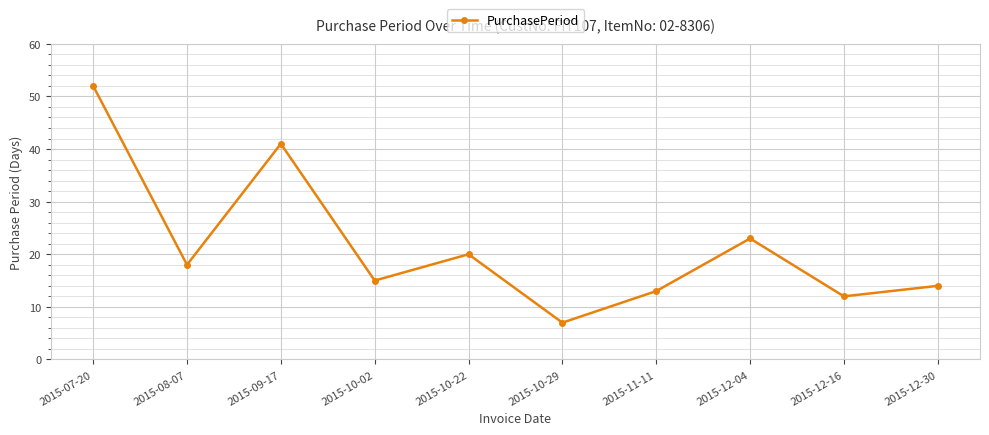

Where does the data first go above 18?

2015-07-20